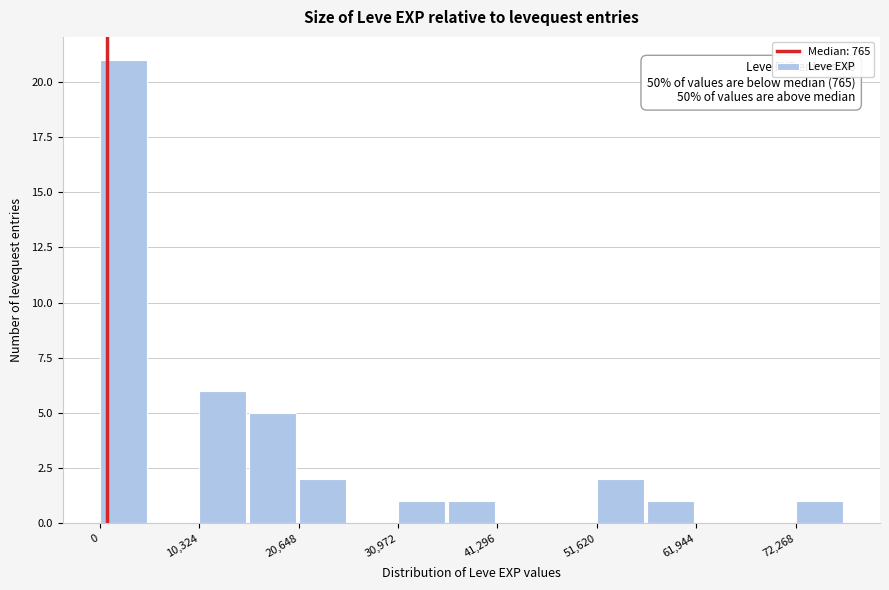

Around what value on the x-axis is the tallest bar? Give the approximate position of its centre, as read against the axis.

2000